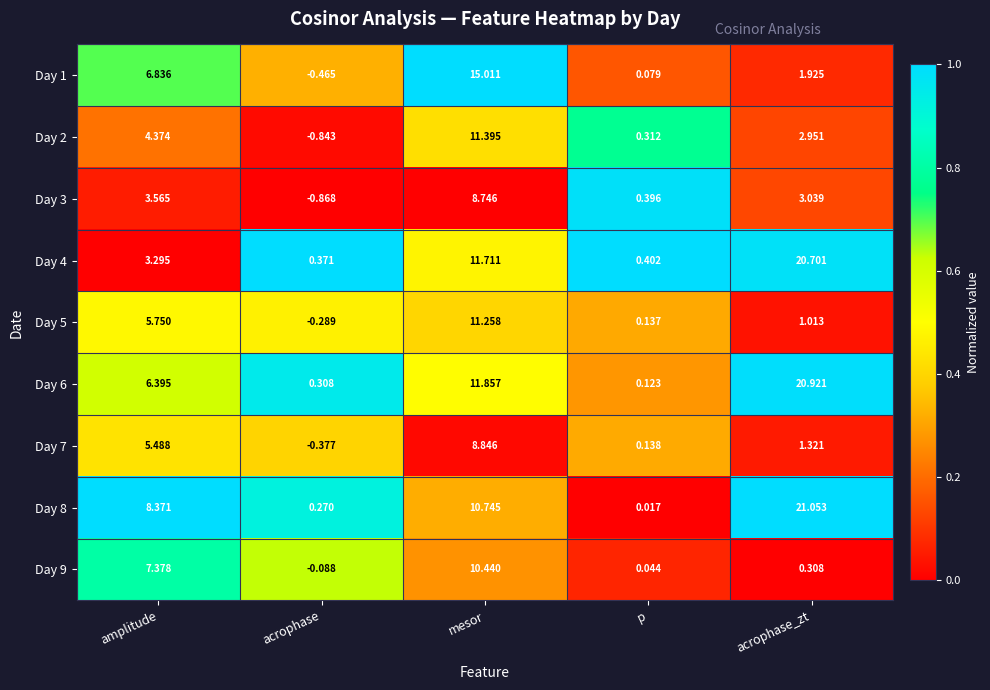

At how many categories does at least one series exceed 0?

5